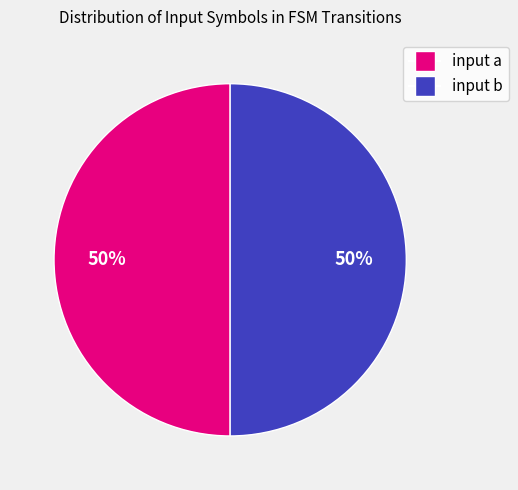

Approximately how many times larger is the value at input a compared to input b?

1.0